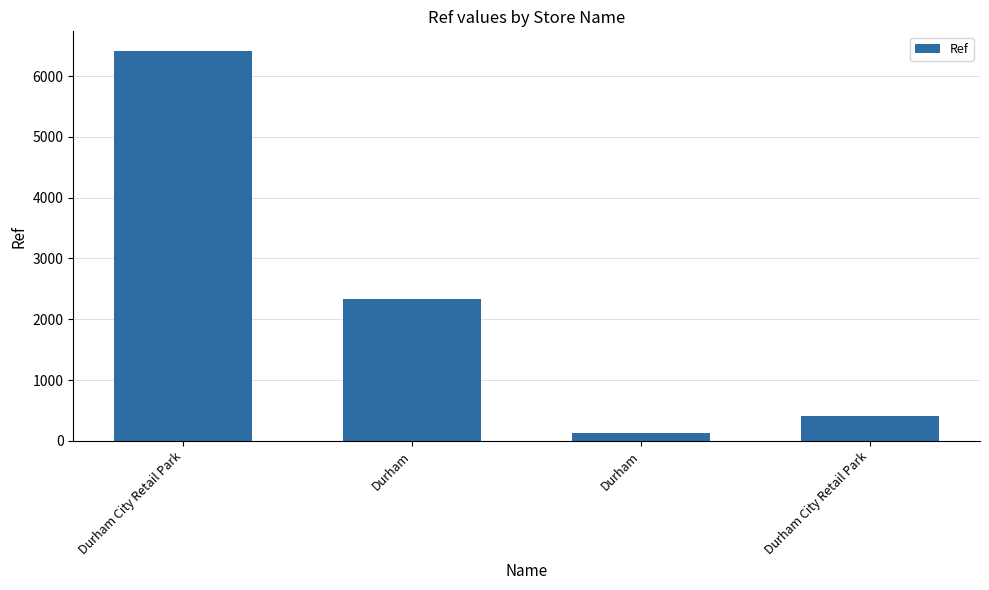

How many data points does each series have?

4